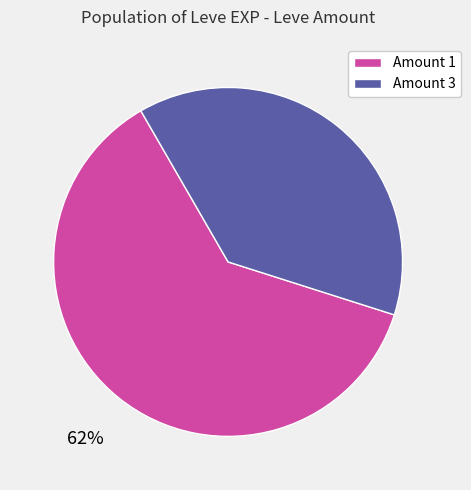

What is the ratio of the value at Amount 3 to the value at Amount 1?

0.6